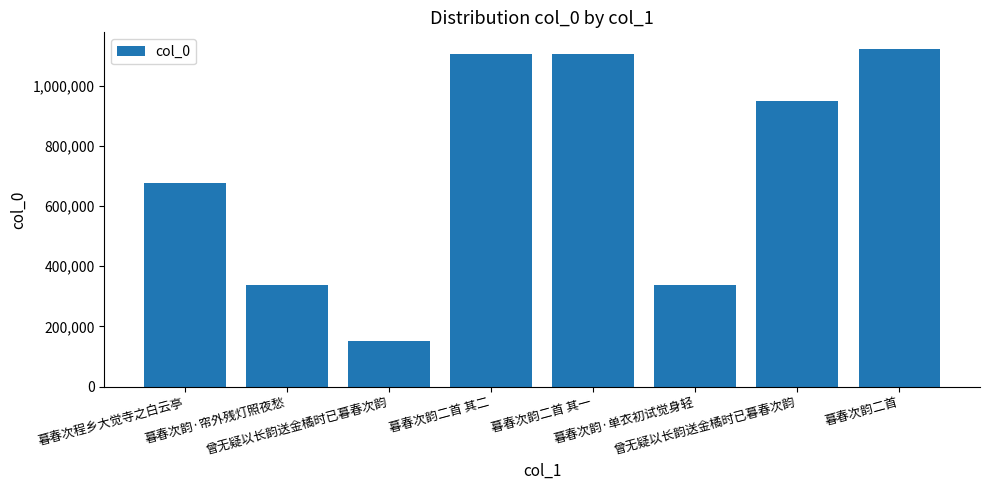

How many series are shown in this chart?

1